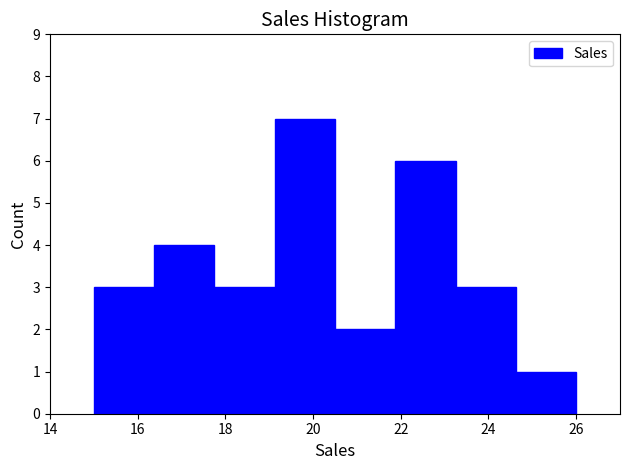

Which range on the x-axis has the tallest bar?

19.2 to 20.6